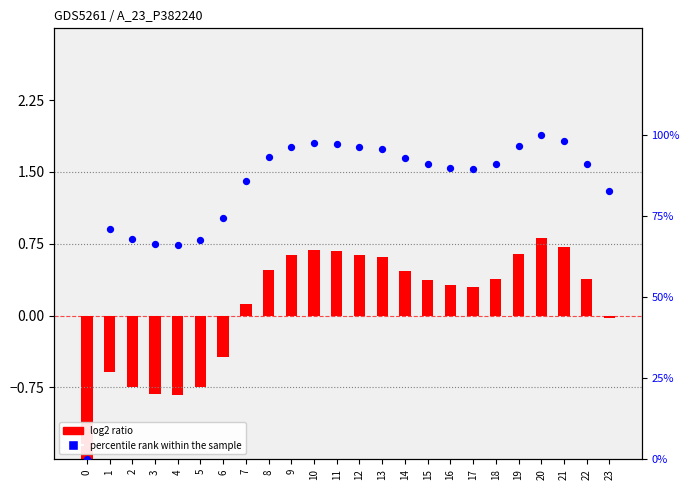

What are all the series names shown in the legend?

log2 ratio, percentile rank within the sample